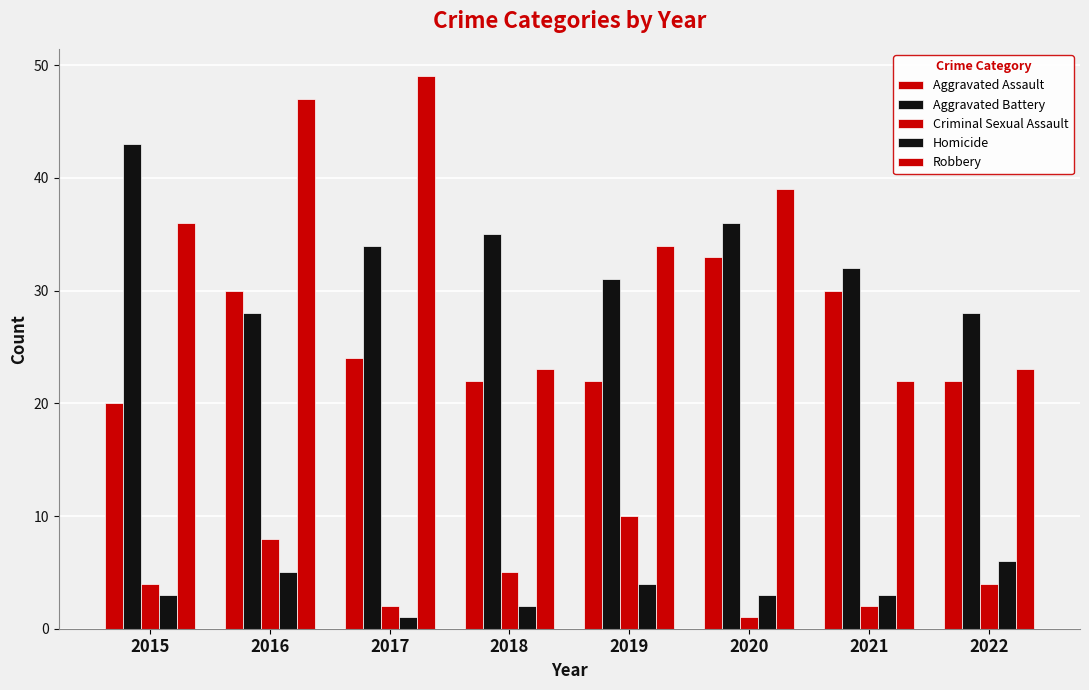

What is the total value across all series at 2019?

101